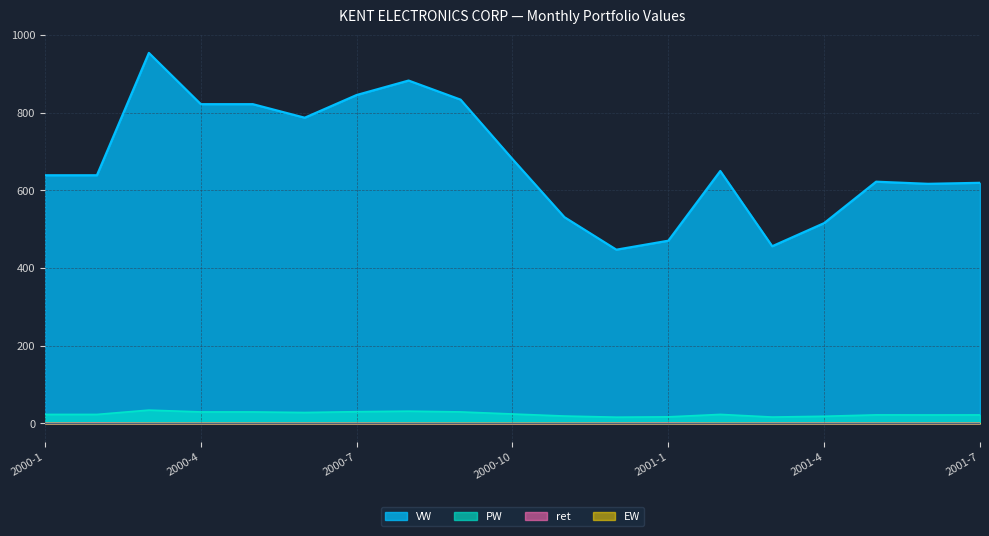

What is the difference between the maximum and minimum values in the ret series?

0.8